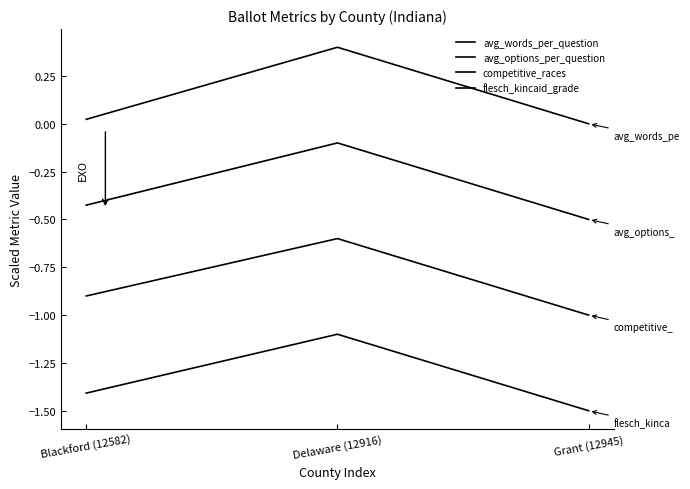

List the series in order of their overall mean, lowest first.

flesch_kincaid_grade, competitive_races, avg_options_per_question, avg_words_per_question